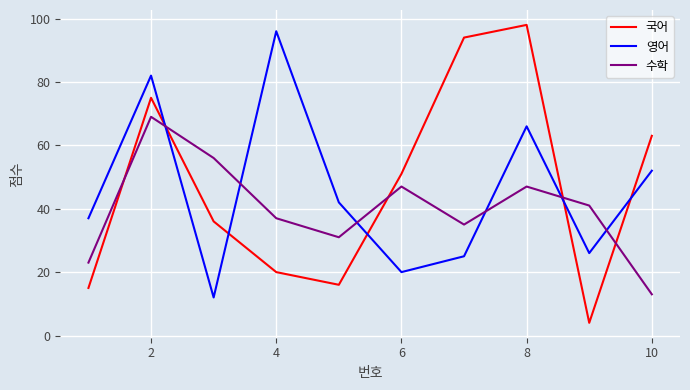

How many series are shown in this chart?

3